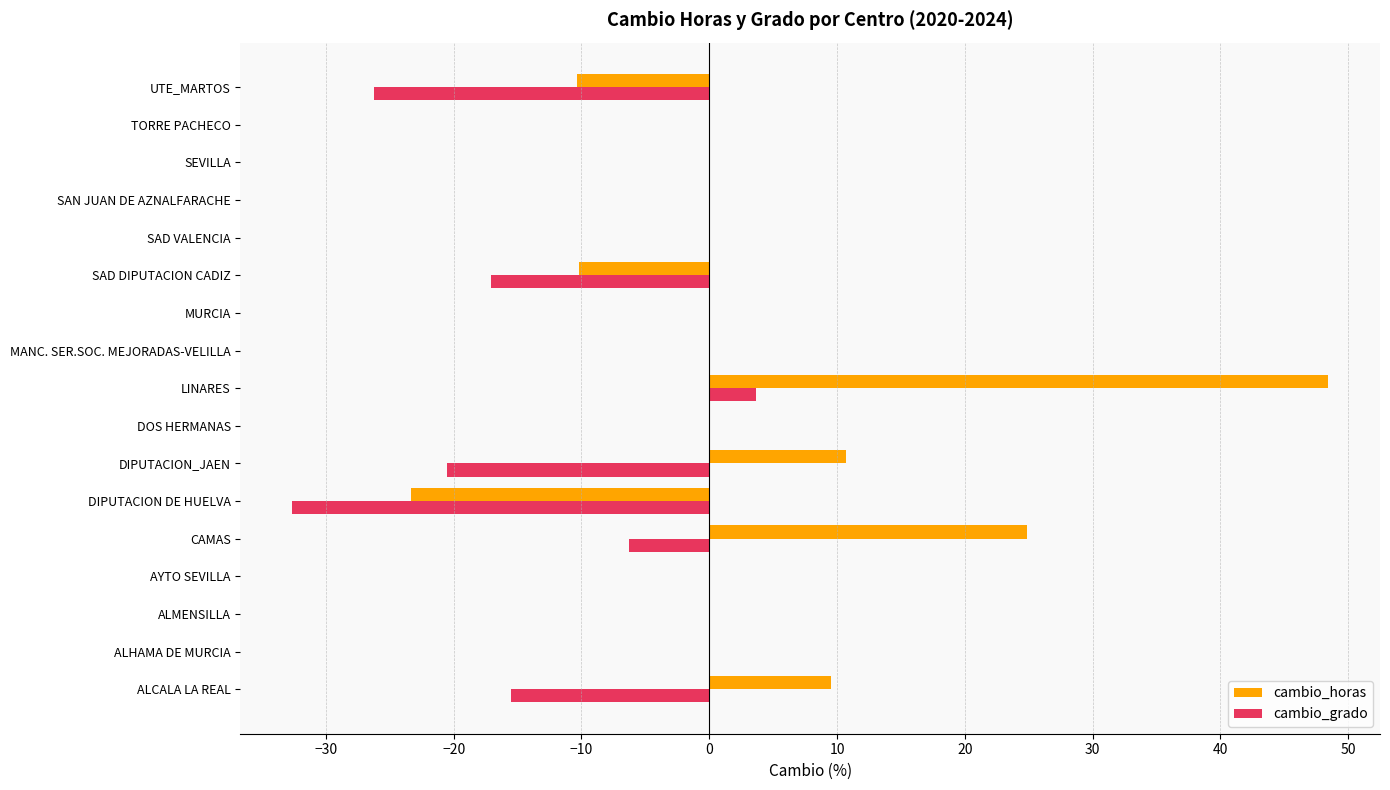

Is it true that cambio_grado equals -5.6 at SAD DIPUTACION CADIZ?

False